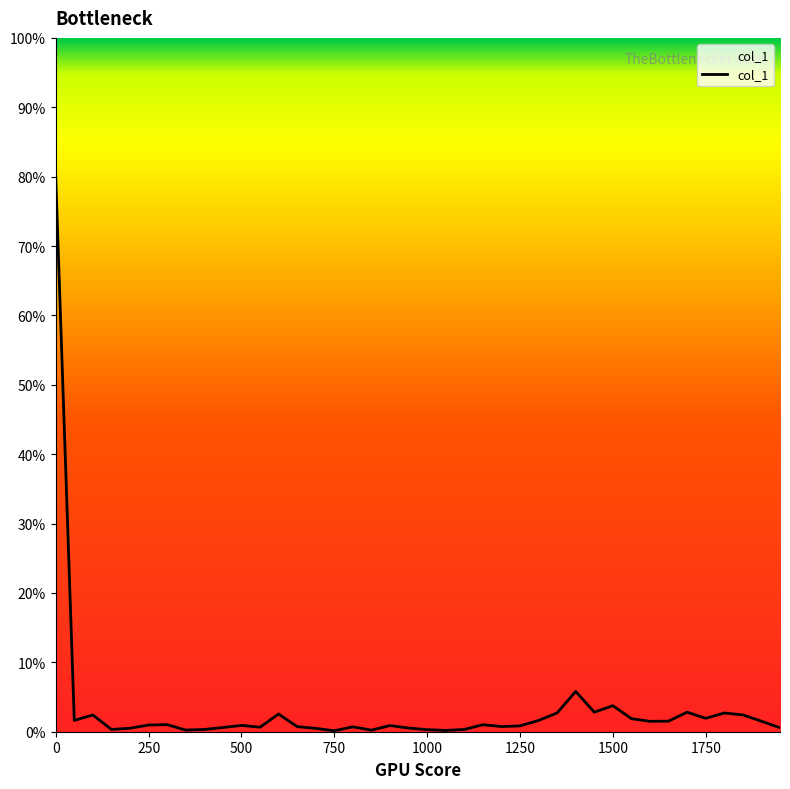

What is the sum of all values?

1.3